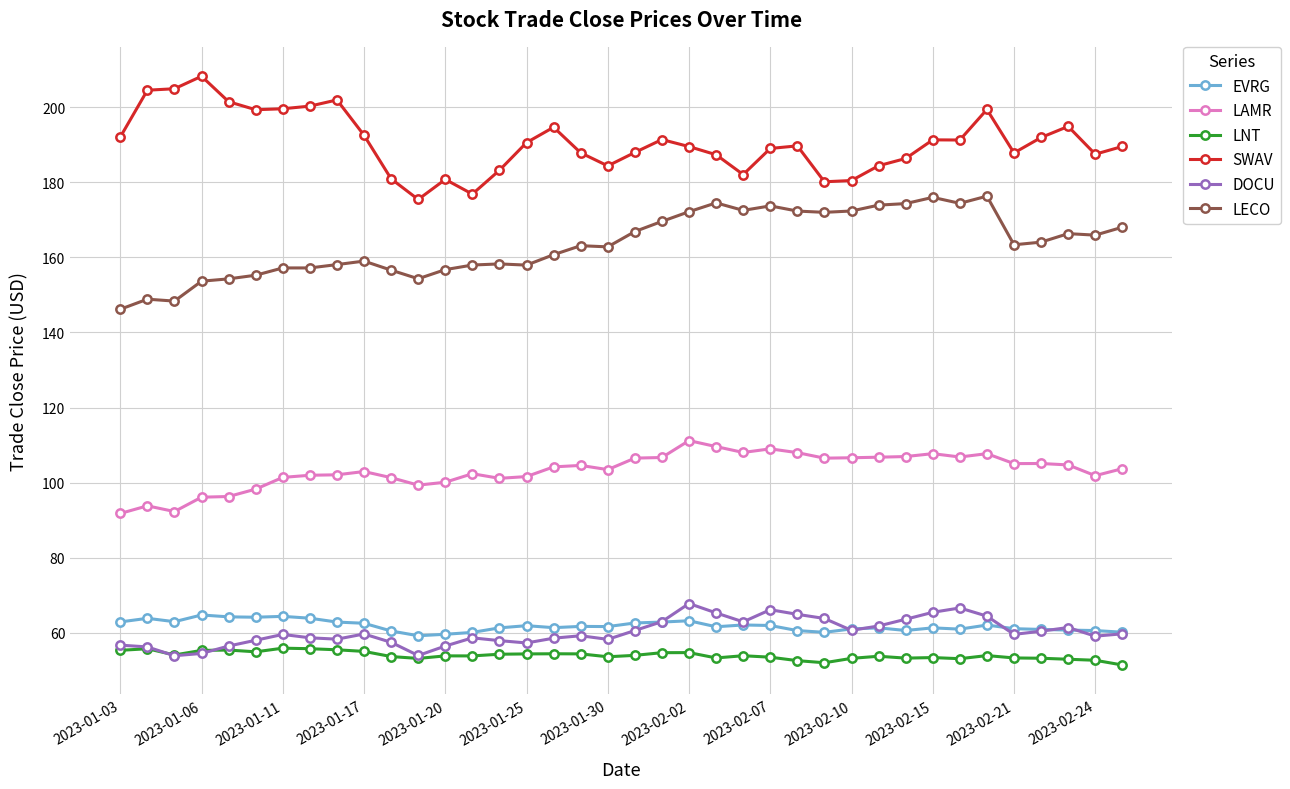

What is the value of the EVRG point at the 26th from the left?

60.6